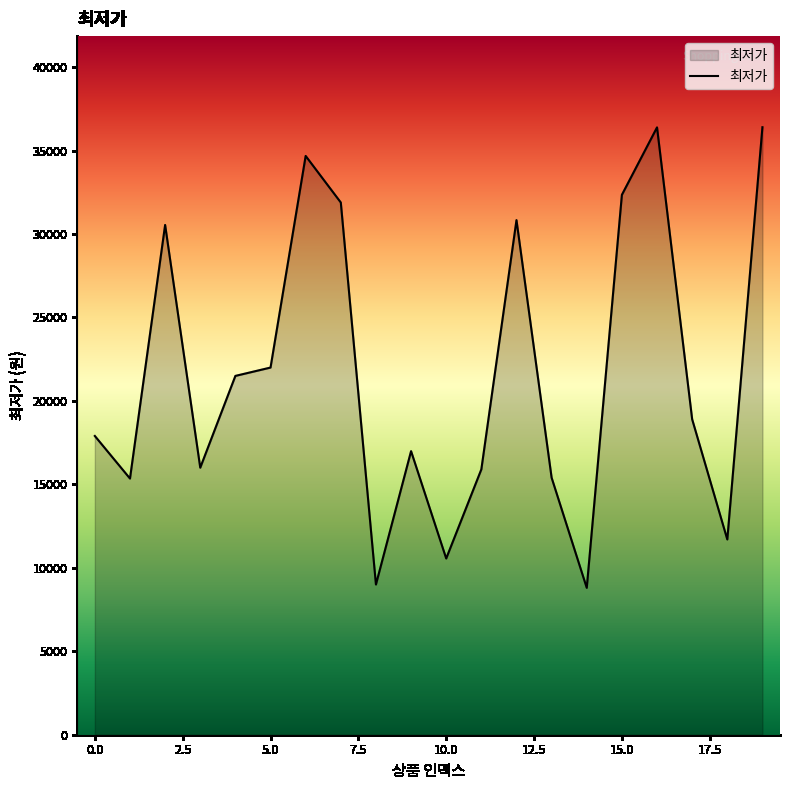

What is the maximum value shown in the chart?

36400